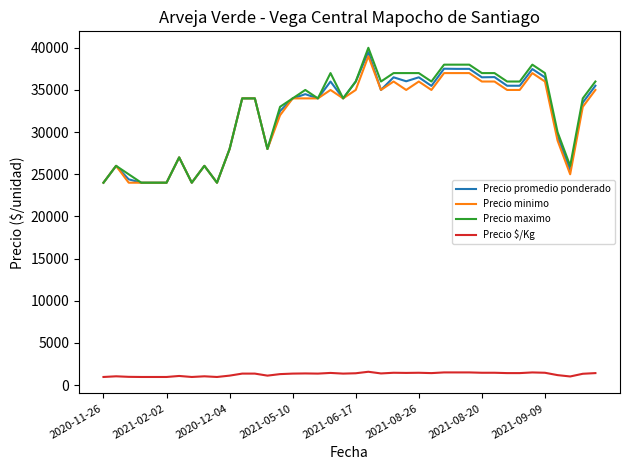

Which series has the widest spread of values?

Precio maximo